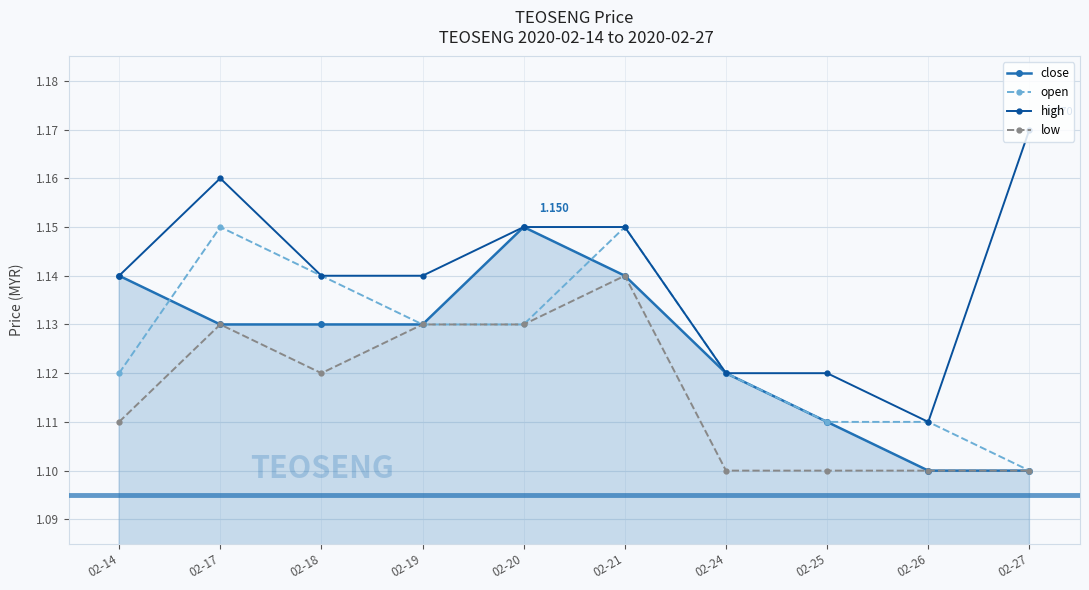

True or false: close and high intersect in this chart.

False